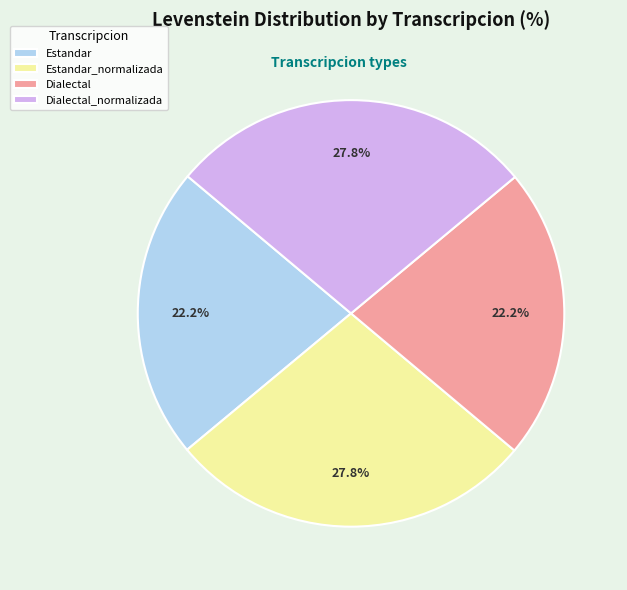

How much of the chart is everything except Estandar_normalizada?

72.2%